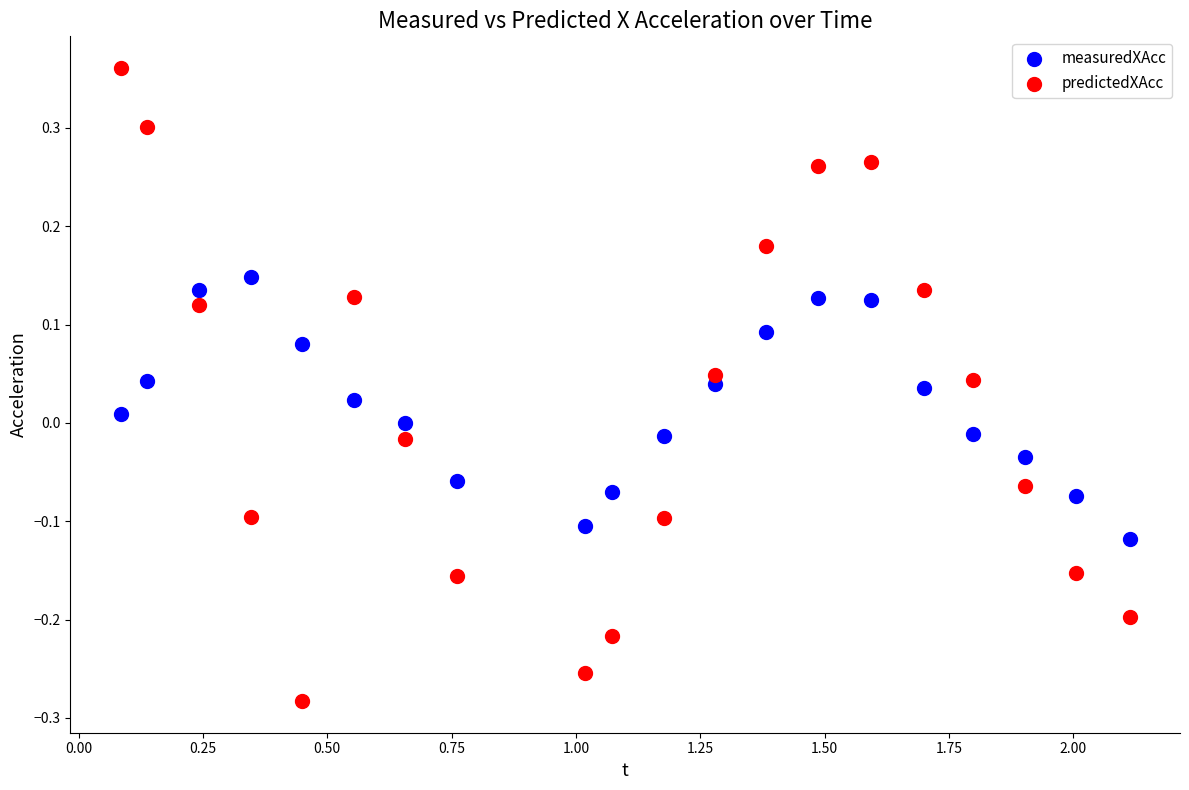

Across all data points, what is the range of X values (max minus min)?

2.0